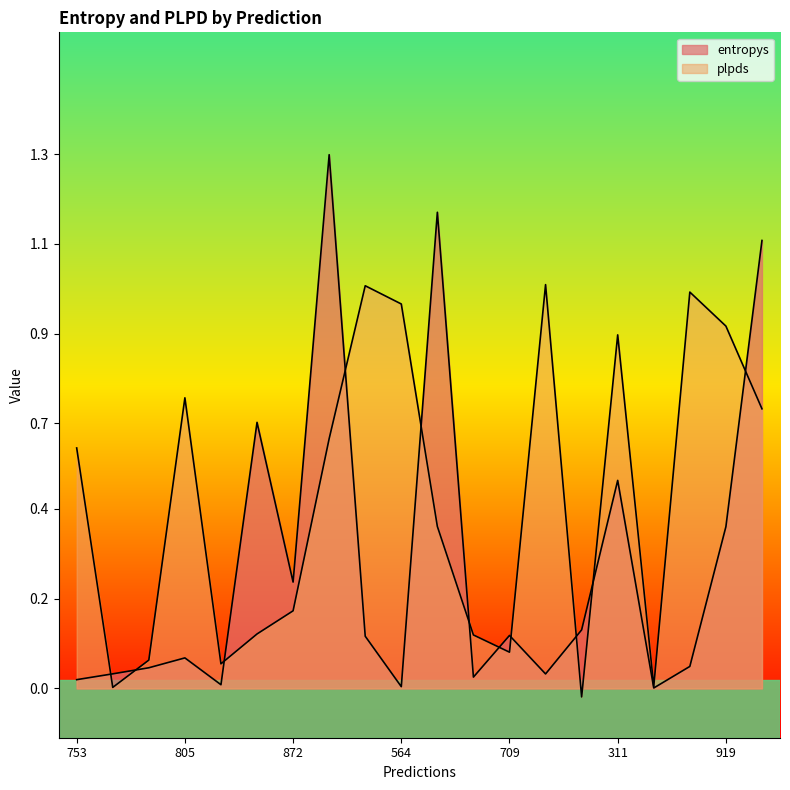

True or false: plpds and entropys cross at least once.

True